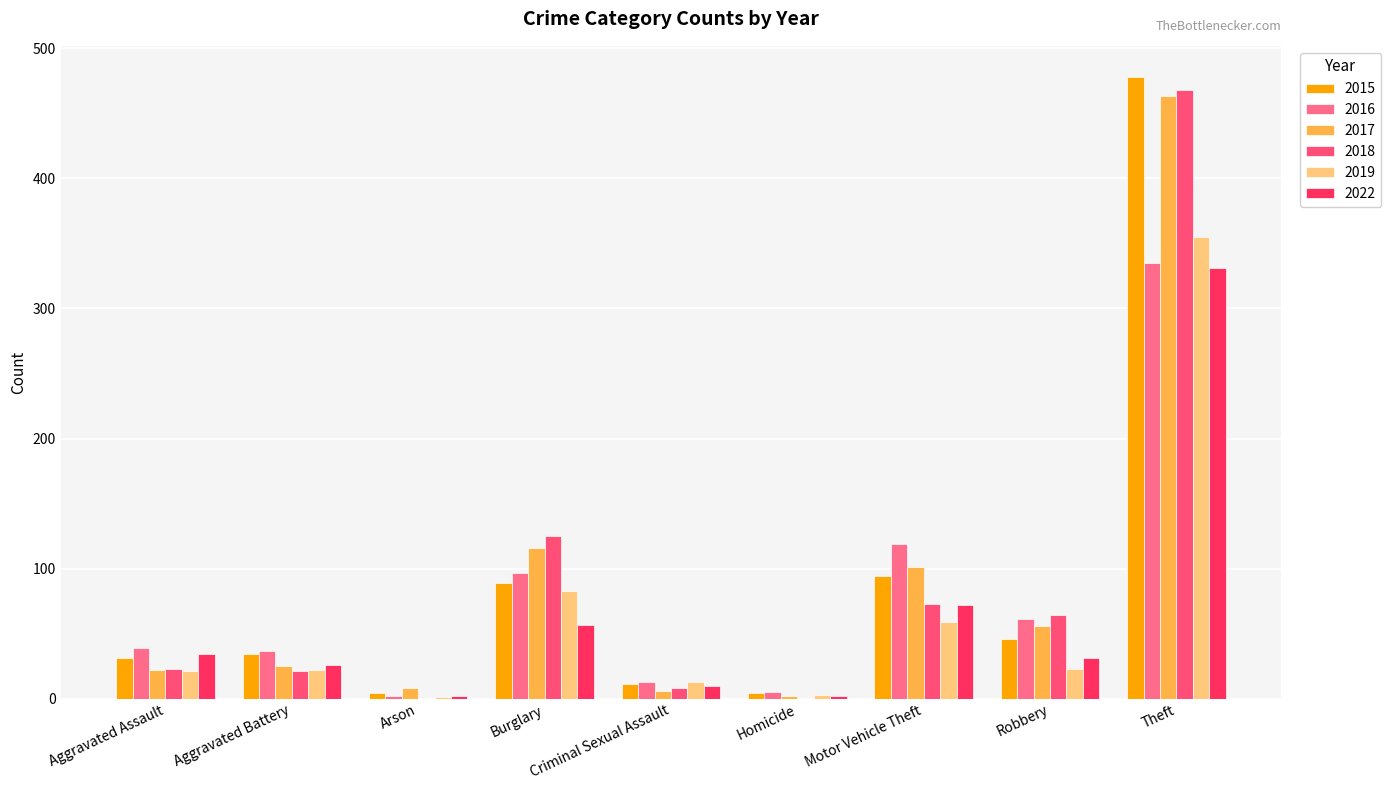

Which series has the widest spread of values?

2015